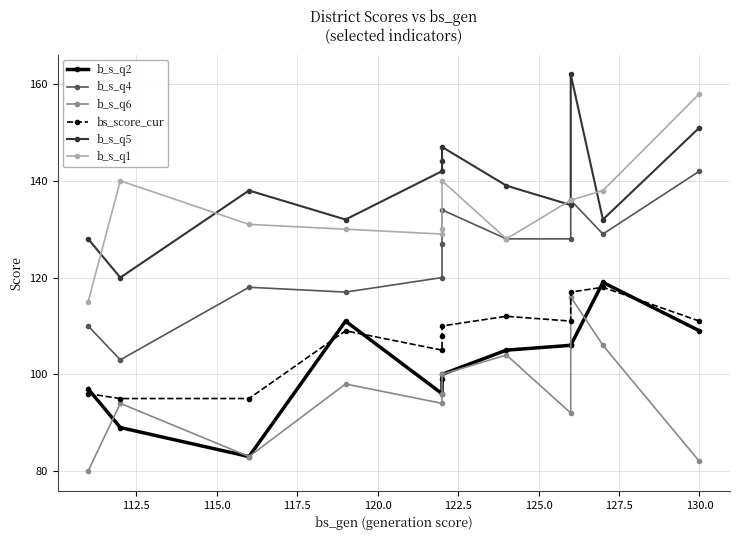

The b_s_q4 series shows 103 at 112.5. True or false?

True